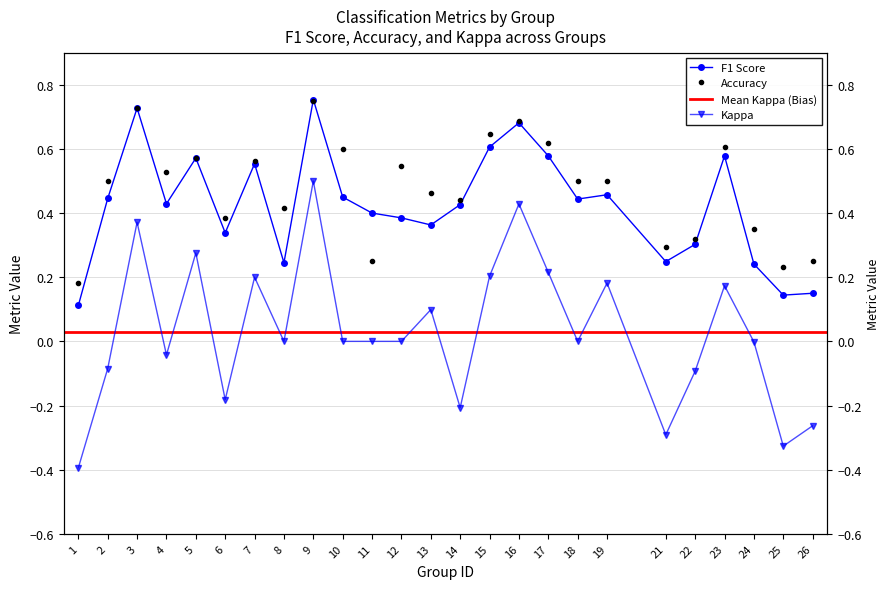

At which category does the chart reach its minimum across all series?

1